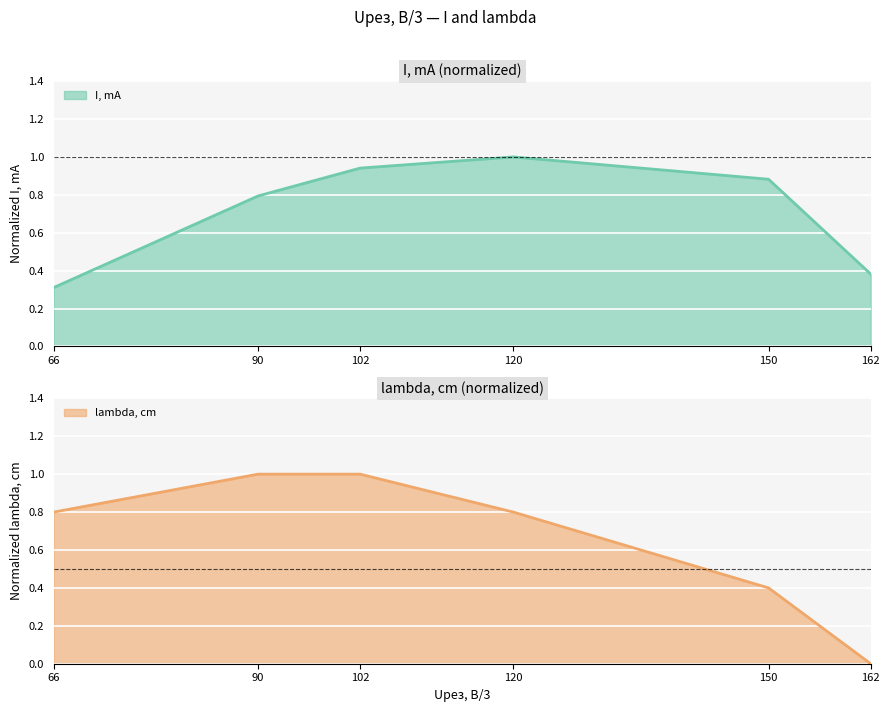

At how many categories does at least one series exceed 0?

6